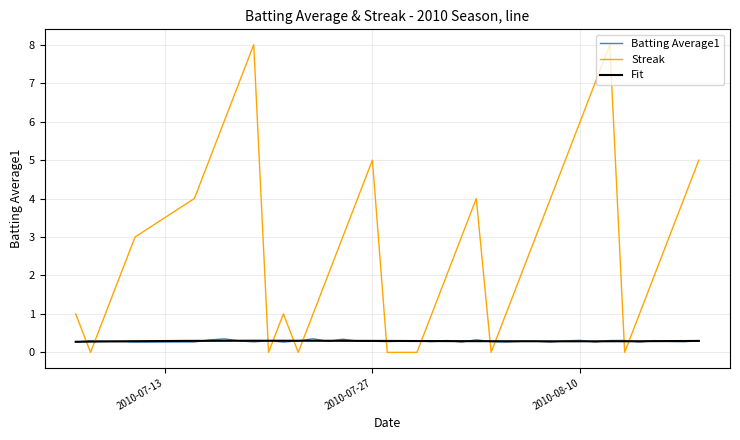

What position from the right is 2010-07-21?

29